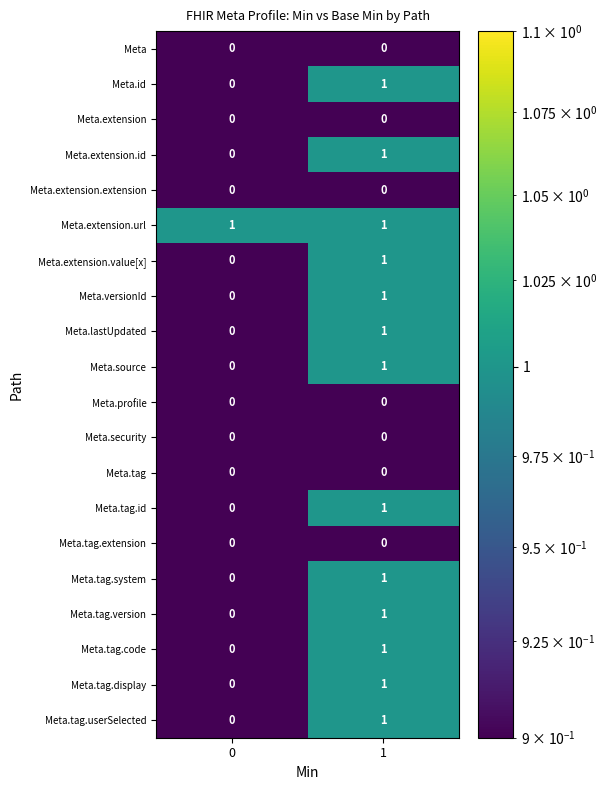

Which series has the largest total across all categories?

Meta.extension.url